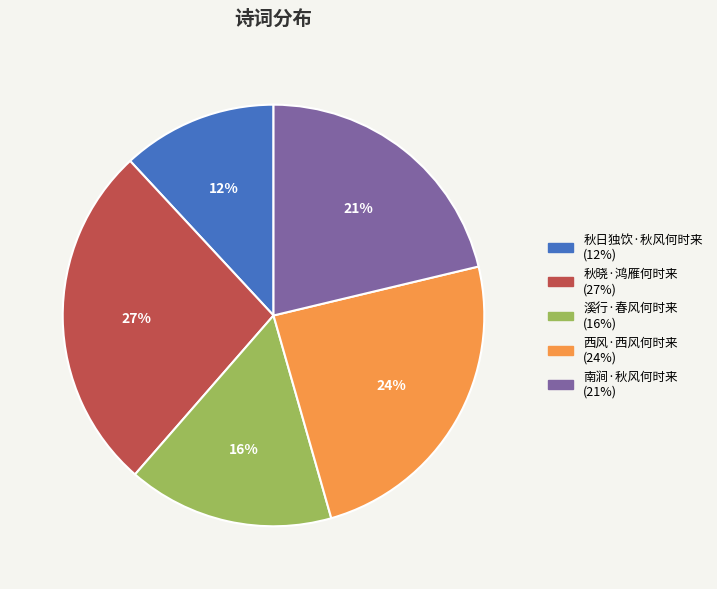

Which slice is the smallest?

秋日独饮·秋风何时来